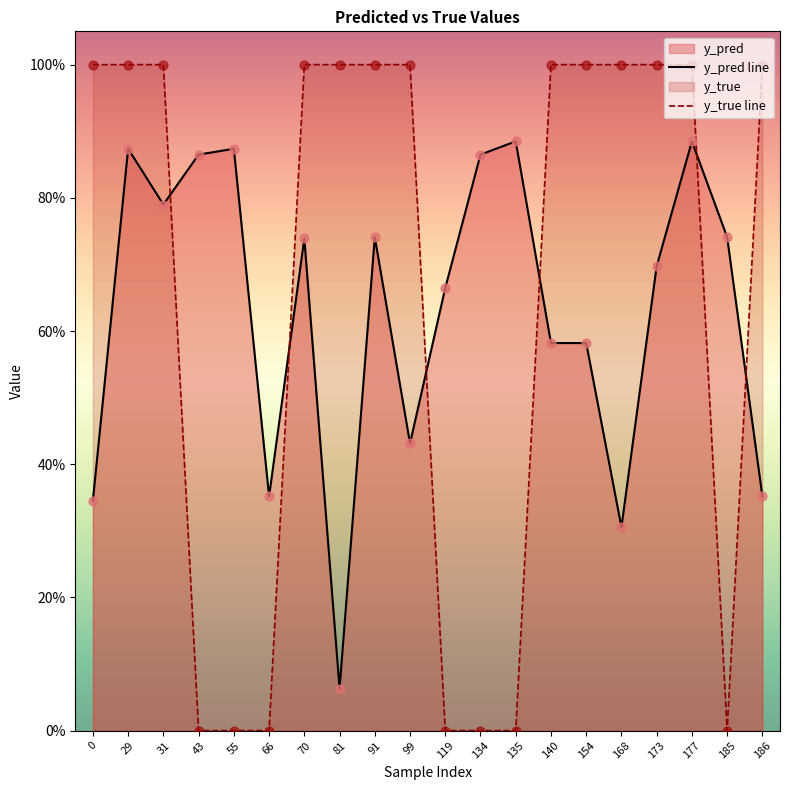

Which series has the largest total across all categories?

y_true line